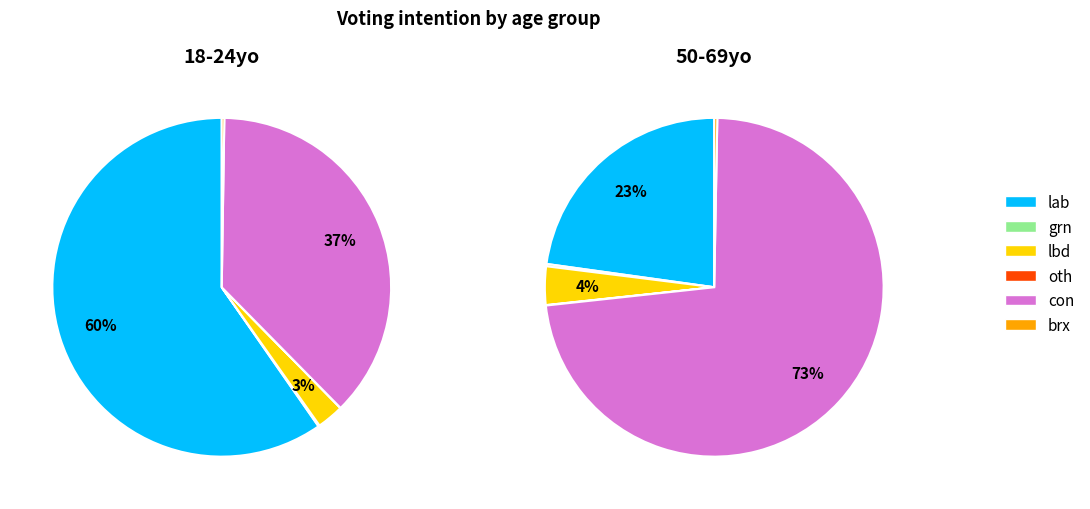

Is it true that oth is 0% of the pie?

True